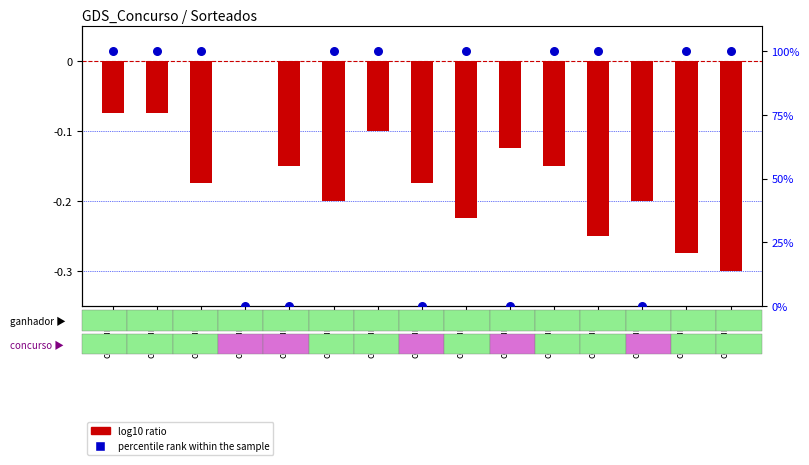

What are all the series names shown in the legend?

log10 ratio, percentile rank within the sample